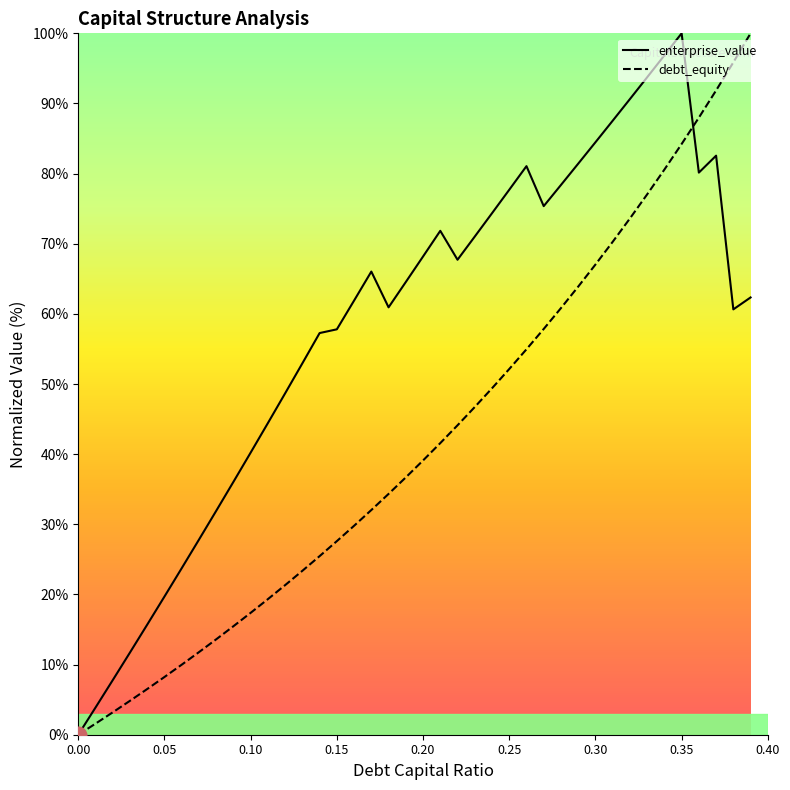

How many series are shown in this chart?

2